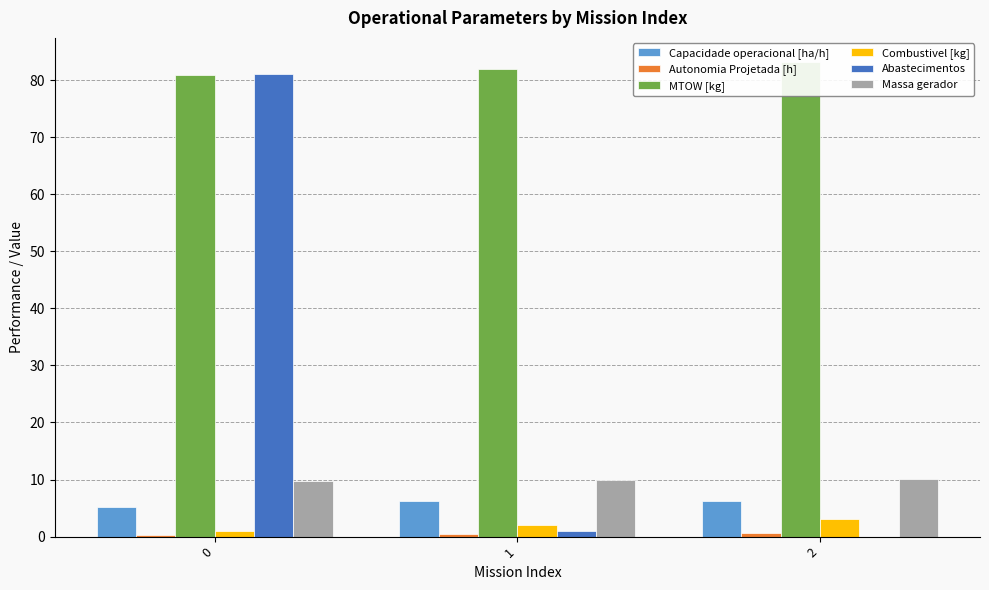

Reading left to right, extract all data points from this chart.

Capacidade operacional [ha/h]: 5.2	6.2	6.2
Autonomia Projetada [h]: 0.2	0.4	0.6
MTOW [kg]: 80.8	82.0	83.2
Combustivel [kg]: 1.0	2.0	3.0
Abastecimentos: 81.0	1.0	0.0
Massa gerador: 9.7	9.9	10.2